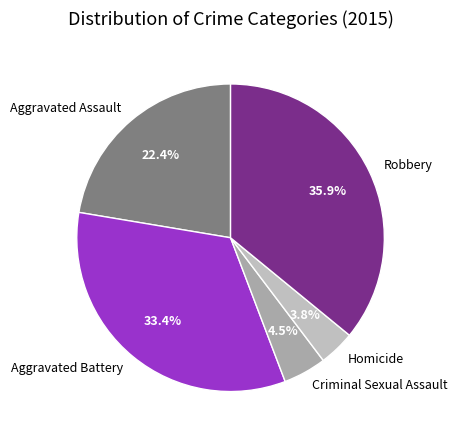

Which slice is the smallest?

Homicide